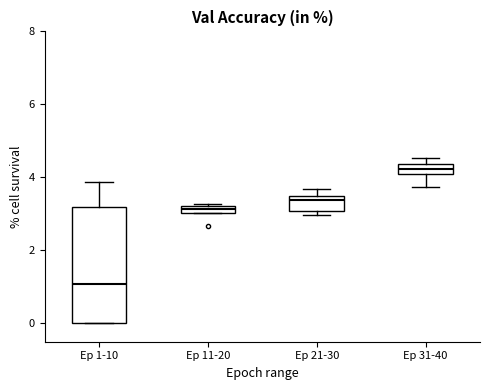

Where is the upper edge of the box for Ep 31-40 on the y-axis? The values are not printed on the chart, so give them approximately, as read against the axis.

4.4